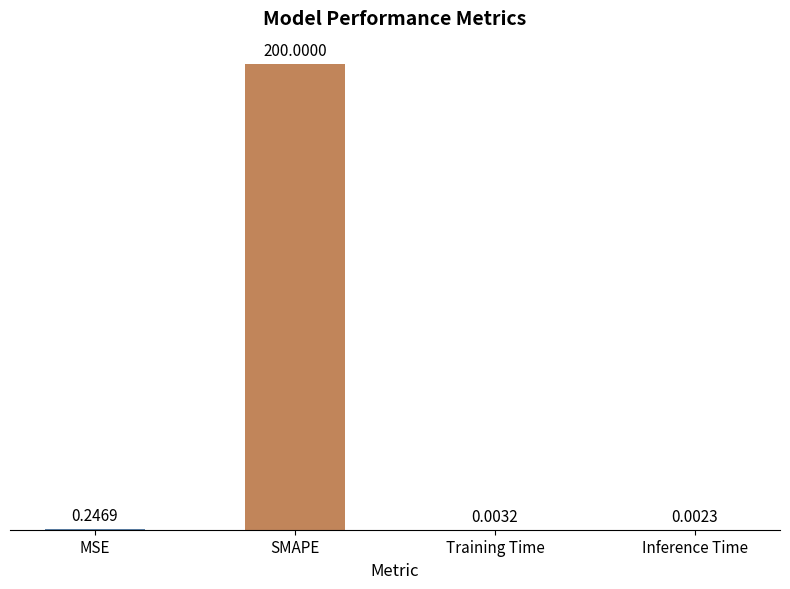

Which category has the highest value across all series?

SMAPE